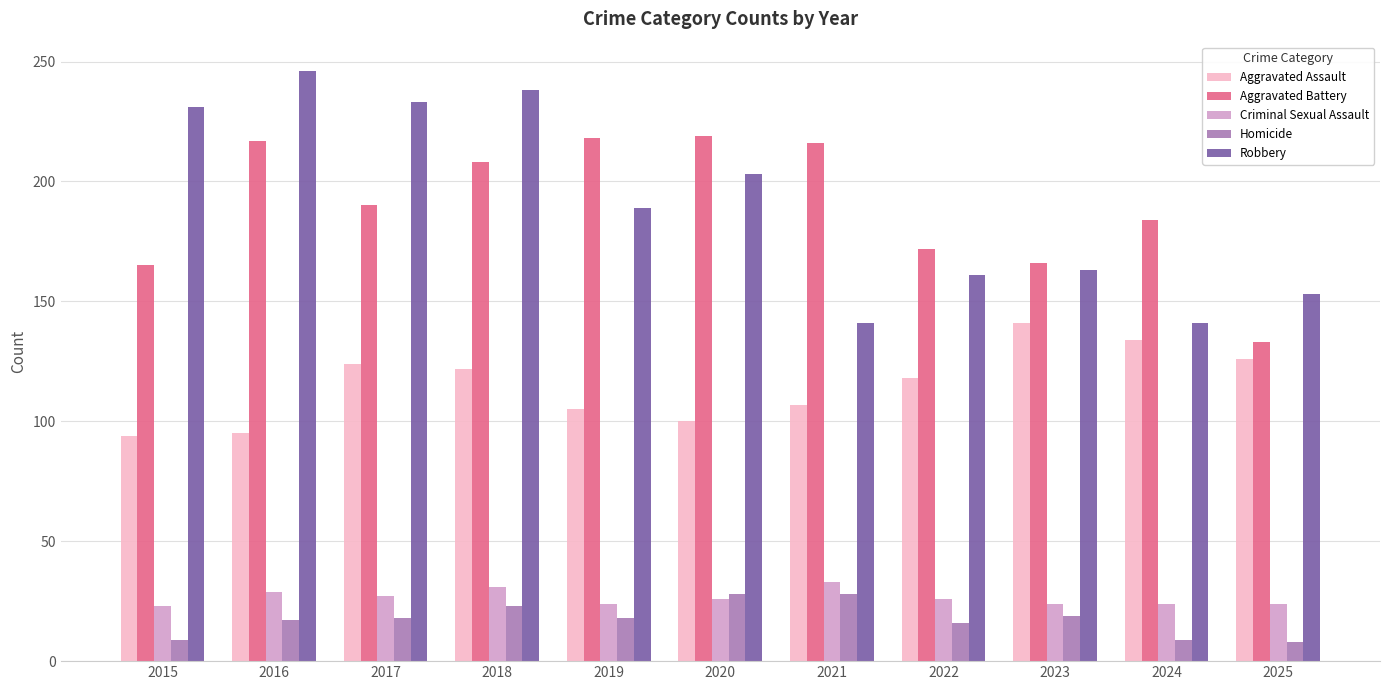

What is the total value across all series at 2017?

592